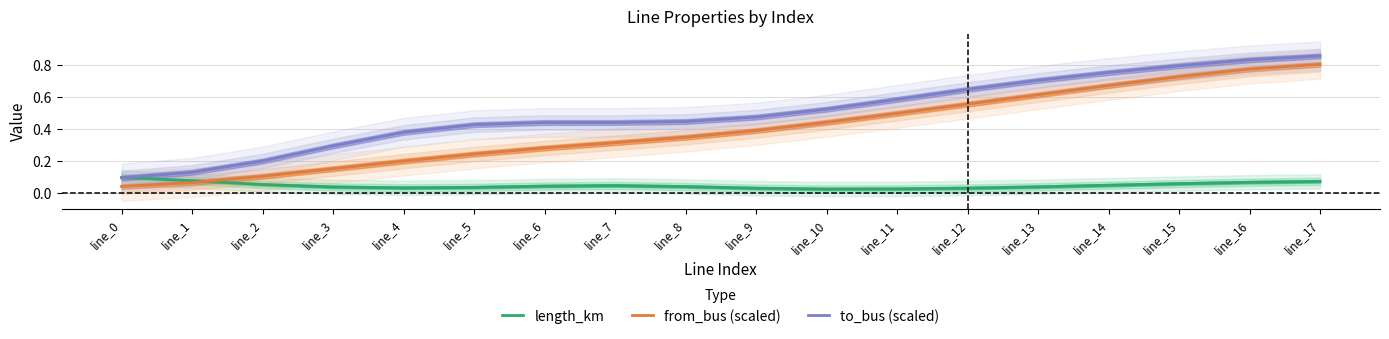

What is the value of the to_bus (scaled) point at the 9th from the left?

0.4